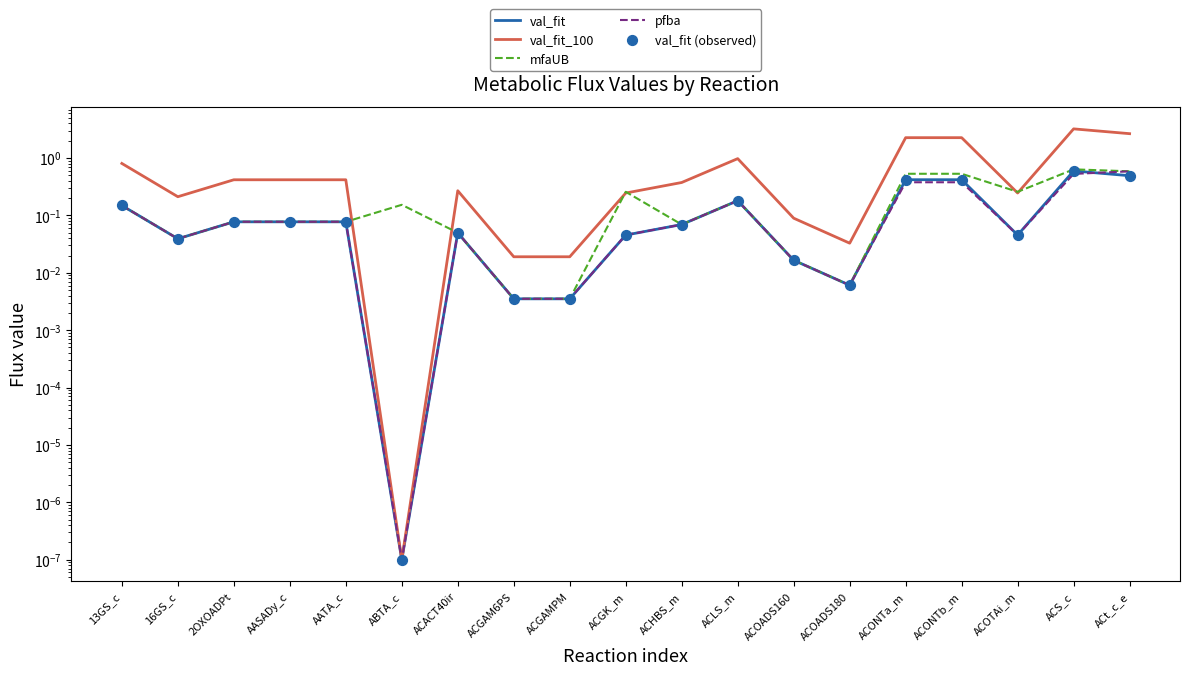

Which series reaches the maximum Y coordinate?

val_fit_100